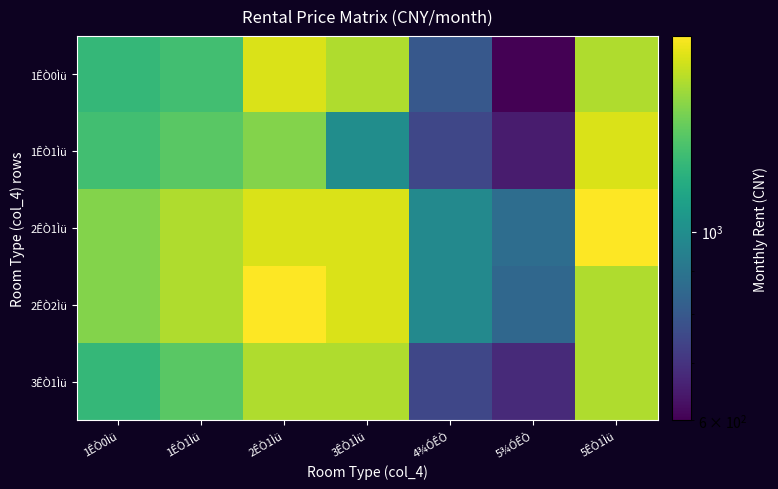

Which series has the widest spread of values?

1ÊÒ0Ìü